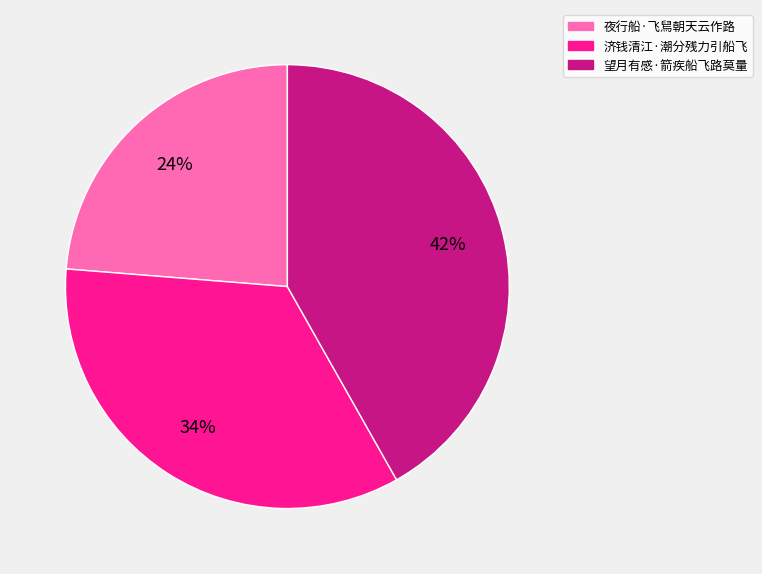

Rank the categories by value from lowest to highest.

夜行船·飞舃朝天云作路, 济钱清江·潮分残力引船飞, 望月有感·箭疾船飞路莫量